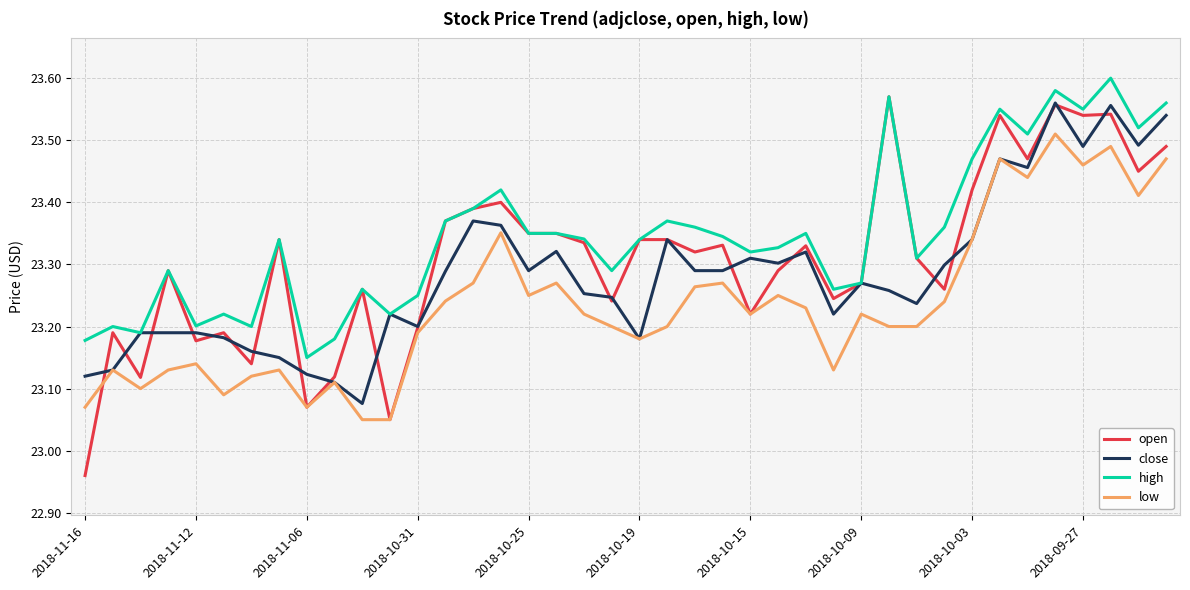

List the series in order of their overall mean, lowest first.

low, close, open, high